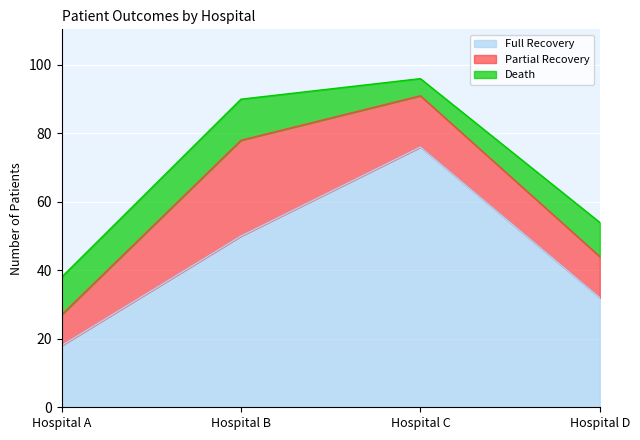

At how many categories does at least one series exceed 38?

2